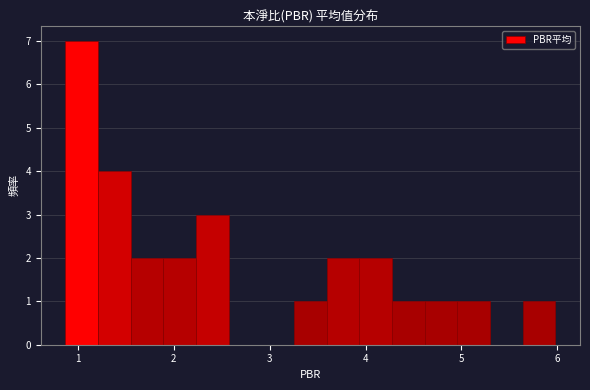

Around what value on the x-axis is the tallest bar? Give the approximate position of its centre, as read against the axis.

1.0